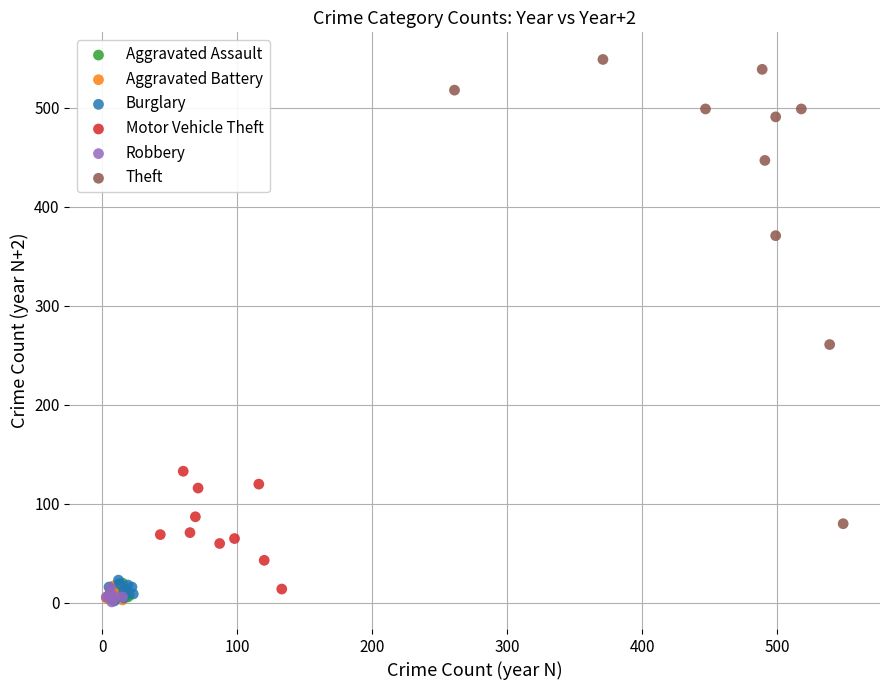

Which series contains the highest Y value?

Theft